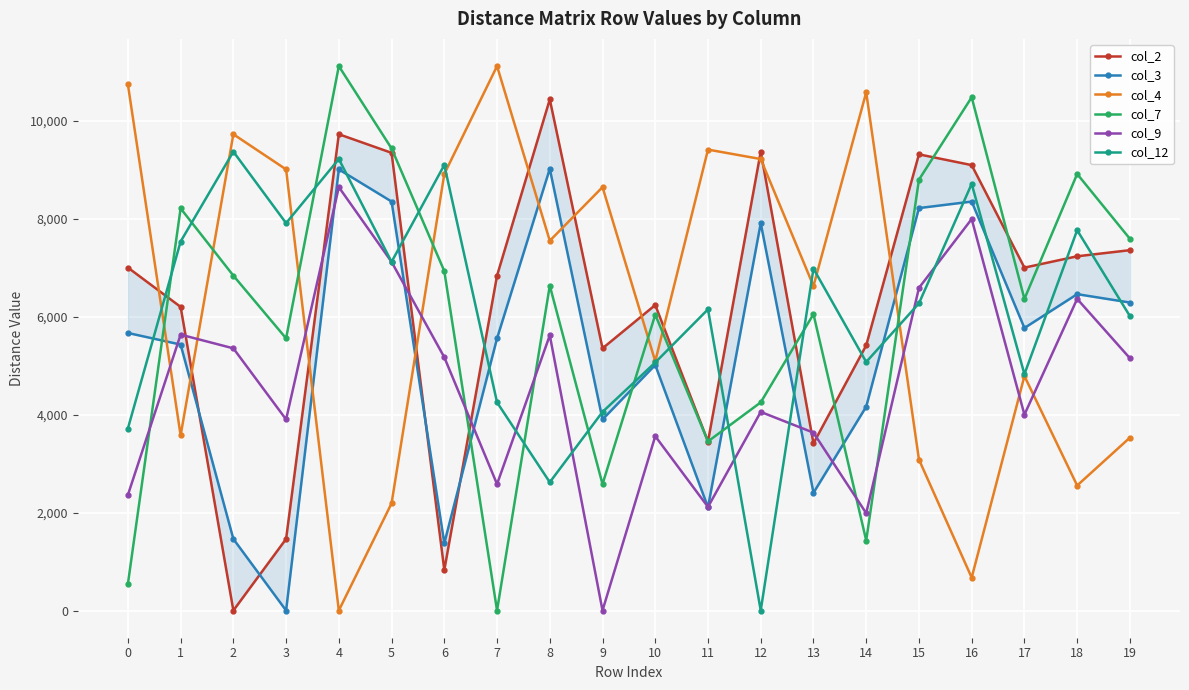

The col_12 series shows 5078 at 14. True or false?

True